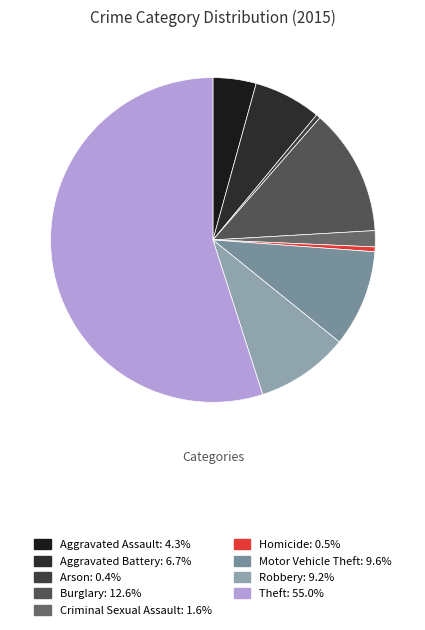

What is the largest slice in the pie chart?

Theft